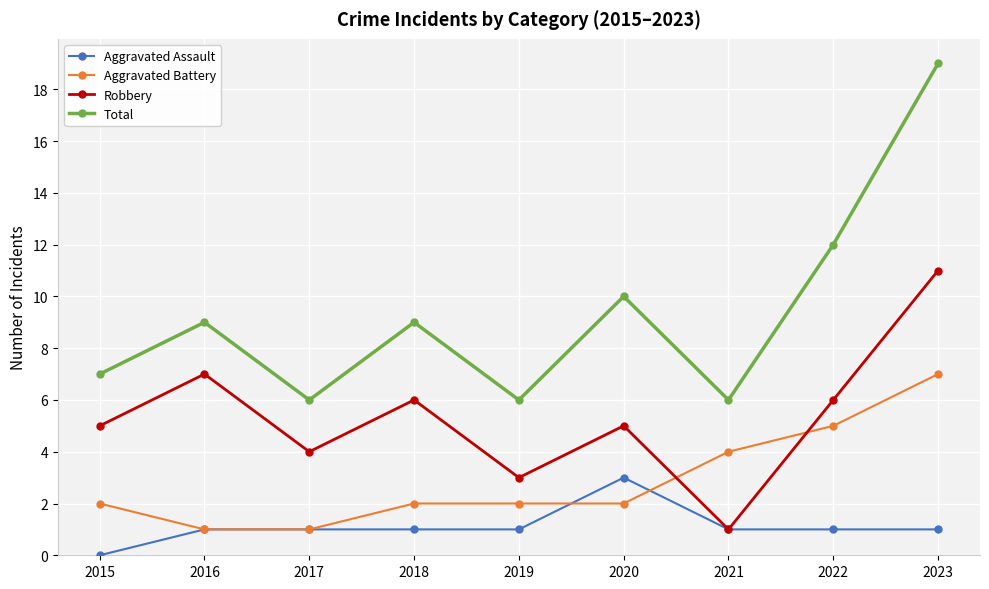

What is the sum of all Robbery values?

48